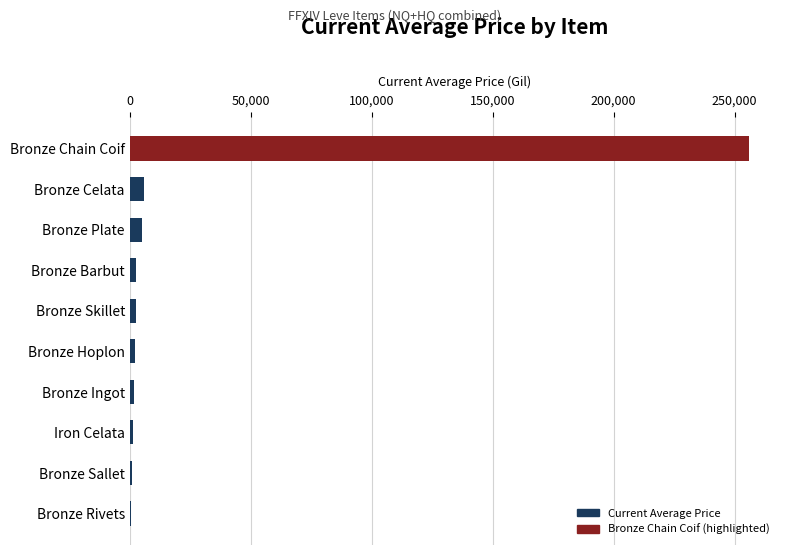

What value does the data have at Bronze Chain Coif?

255975.0